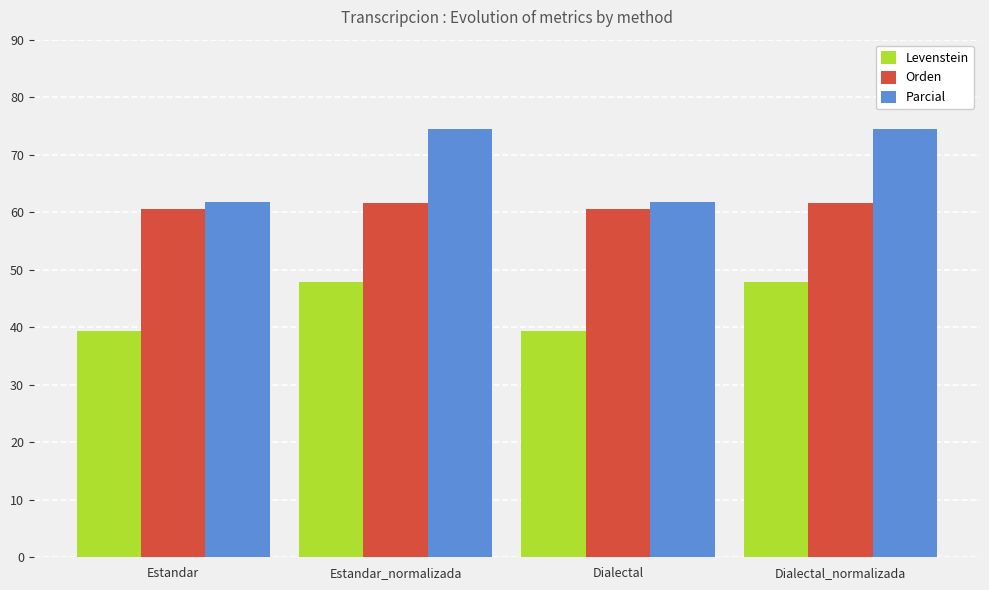

Which series has the largest range (max minus min)?

Parcial